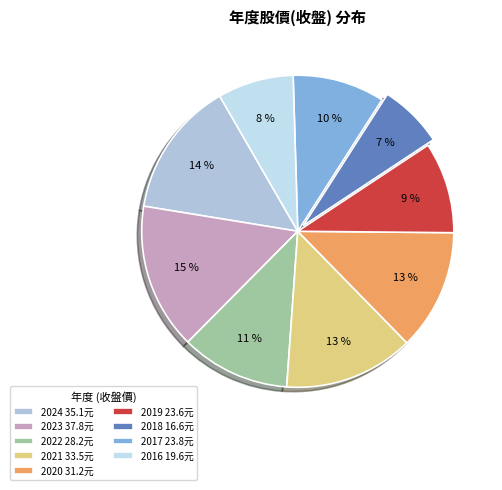

To the nearest percent, what is the average slice percentage?

11%